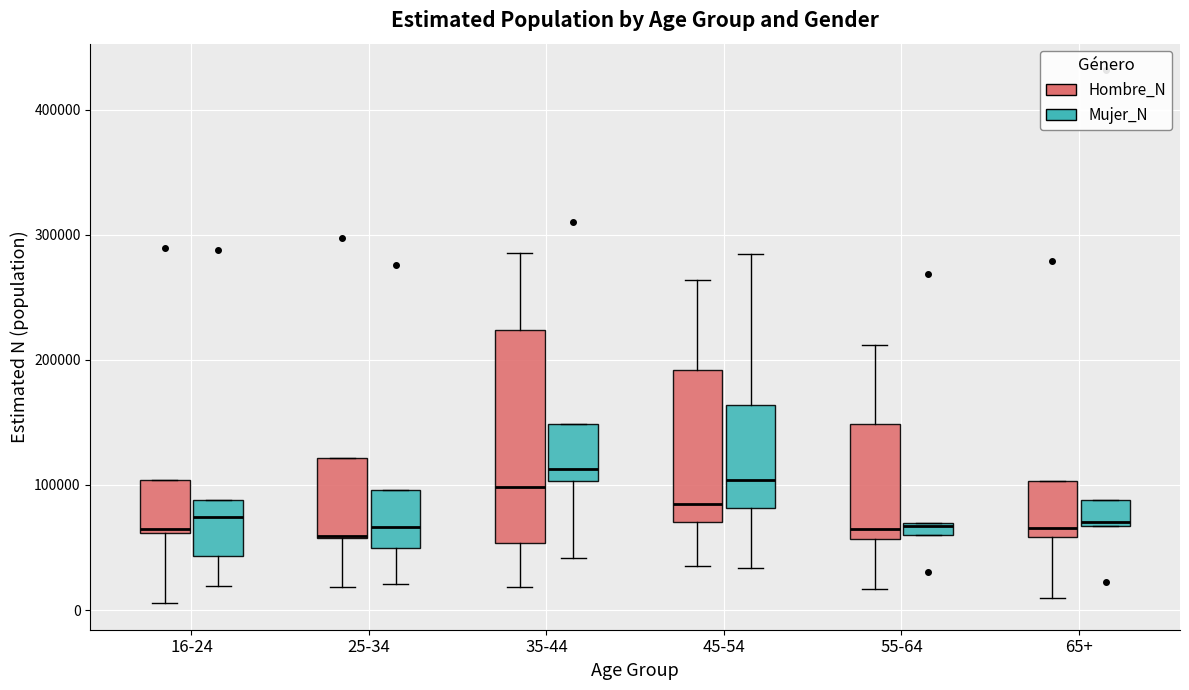

Where does the lower whisker of the box for 45-54 (Hombre_N) end on the y-axis? The values are not printed on the chart, so give them approximately, as read against the axis.

40000